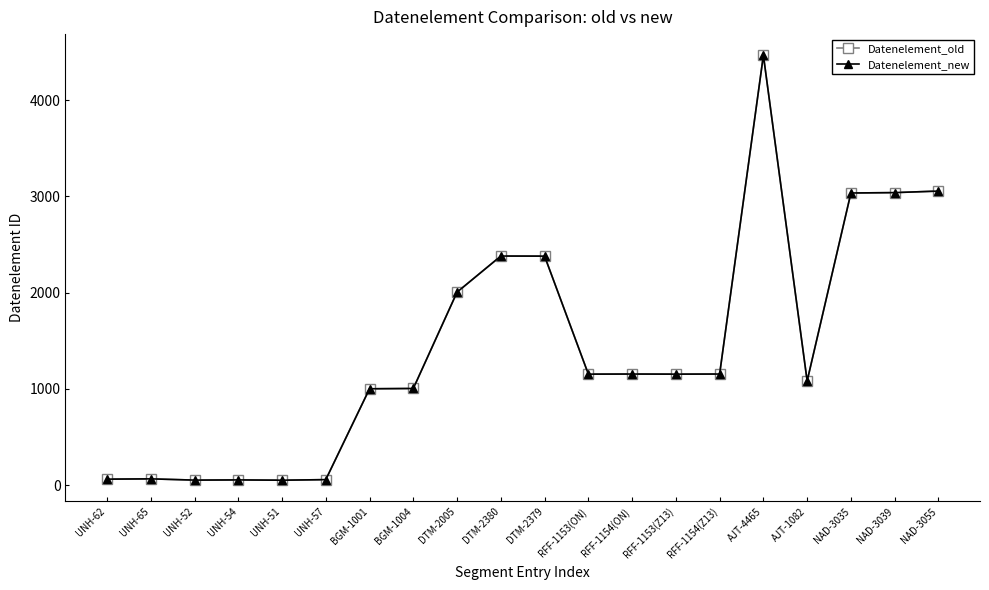

Does the chart have visible grid lines?

No